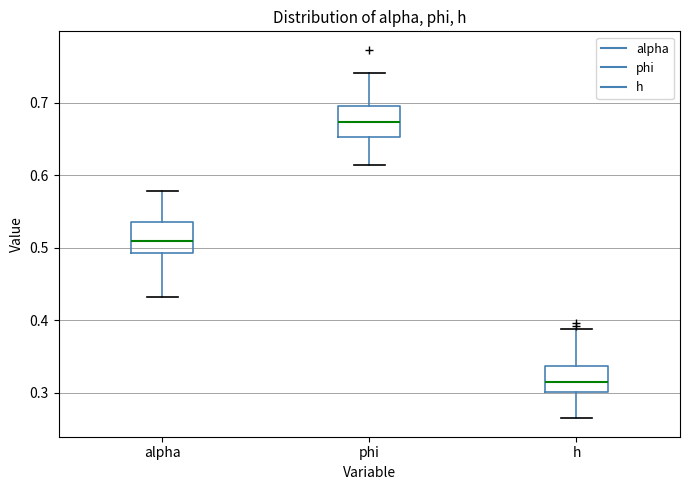

Reading left to right, read every box against the y-axis: the position of its median line, the range the box covers, and the ends of its whiskers. The values are not printed on the chart, so give them approximately, as read against the axis.

alpha: median 0.51, box 0.49 to 0.54, whiskers 0.43 to 0.58
phi: median 0.67, box 0.65 to 0.70, whiskers 0.61 to 0.74
h: median 0.31, box 0.30 to 0.34, whiskers 0.26 to 0.39